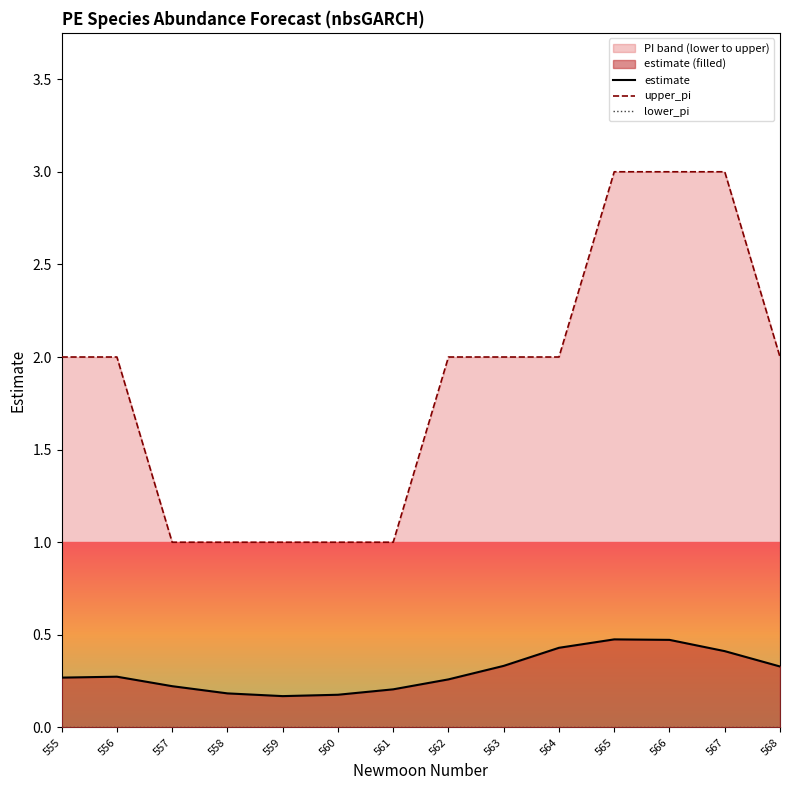

List the series in order of their overall mean, highest first.

upper_pi, estimate, lower_pi